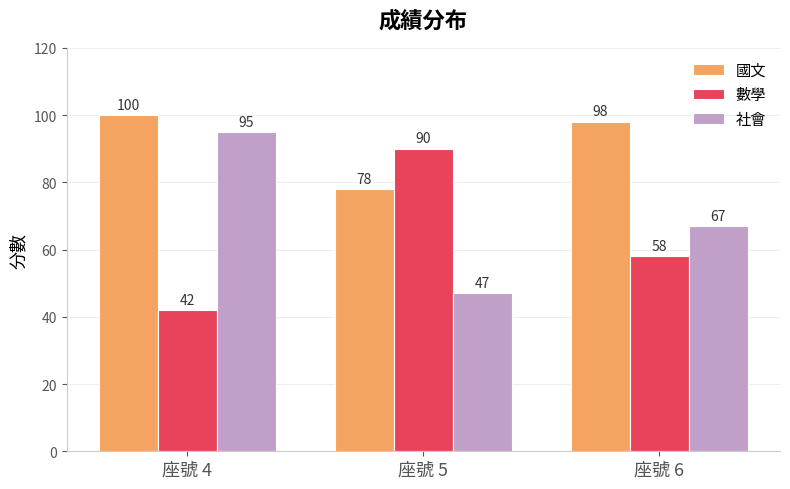

Which series has the largest total across all categories?

國文